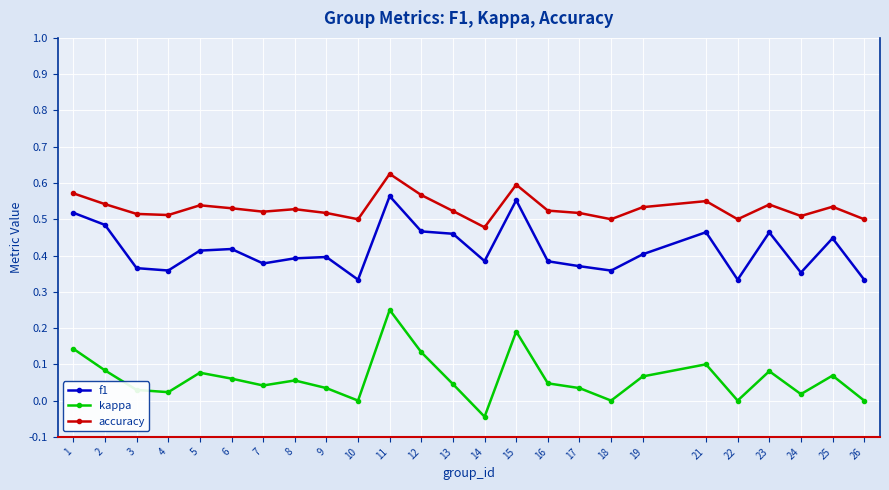

Rank the series by their average value, from highest to lowest.

accuracy, f1, kappa